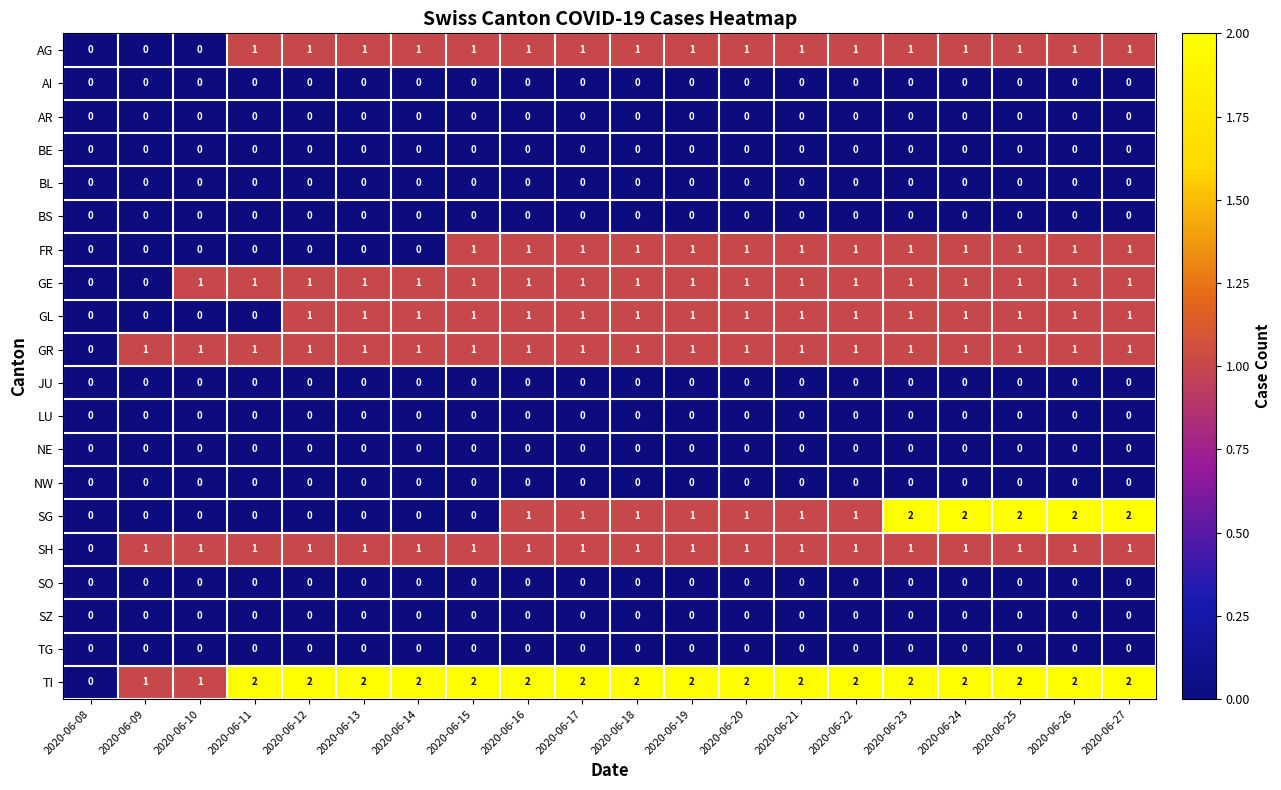

Between 2020-06-15 and 2020-06-18, which series saw the biggest shift?

SG